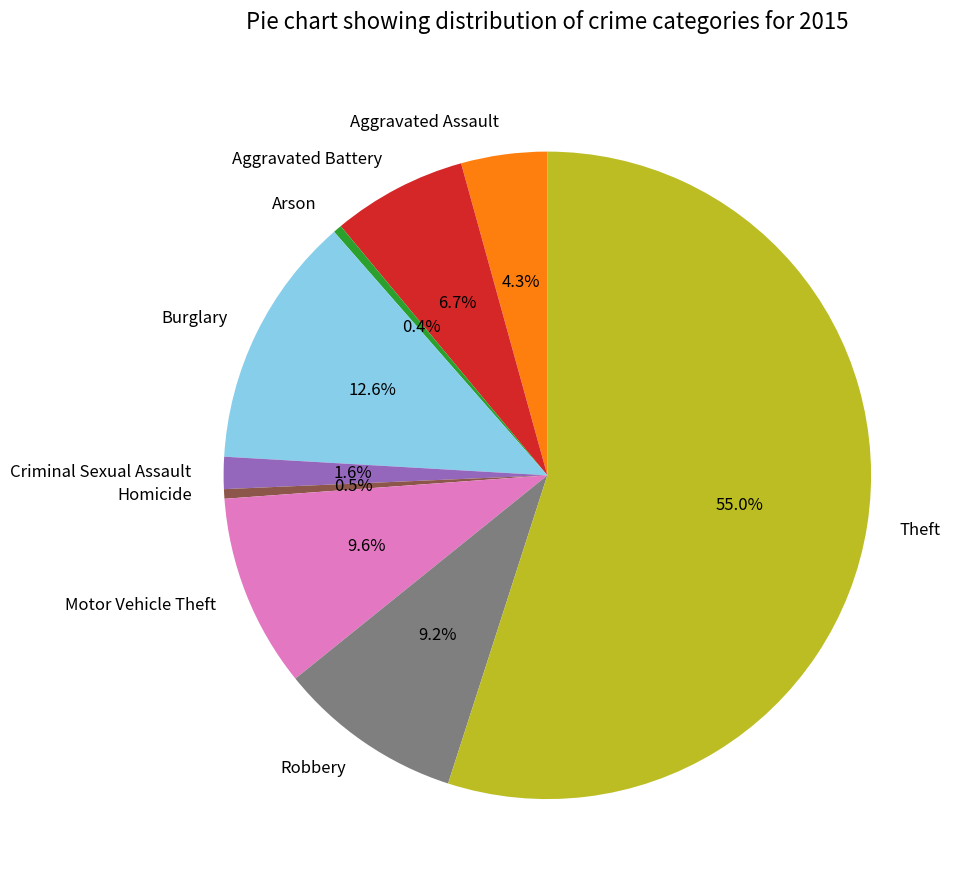

The Burglary slice represents 7% of the pie. True or false?

False